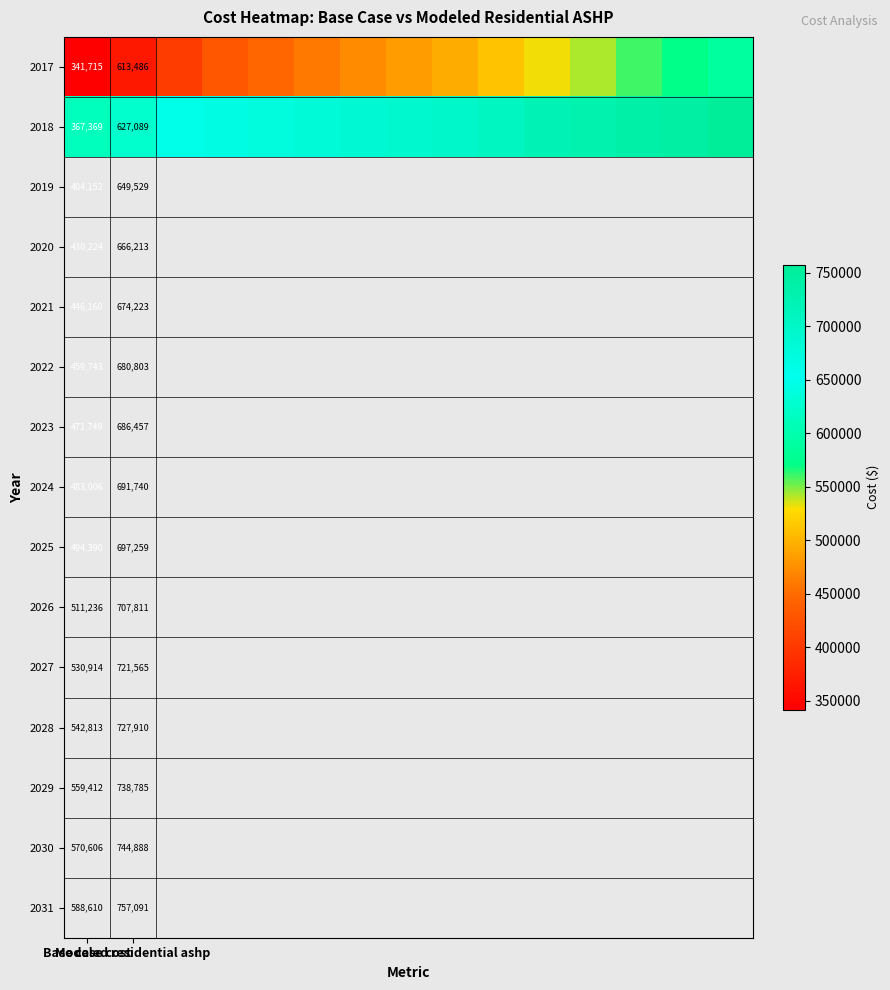

Which series has the largest total across all categories?

2018